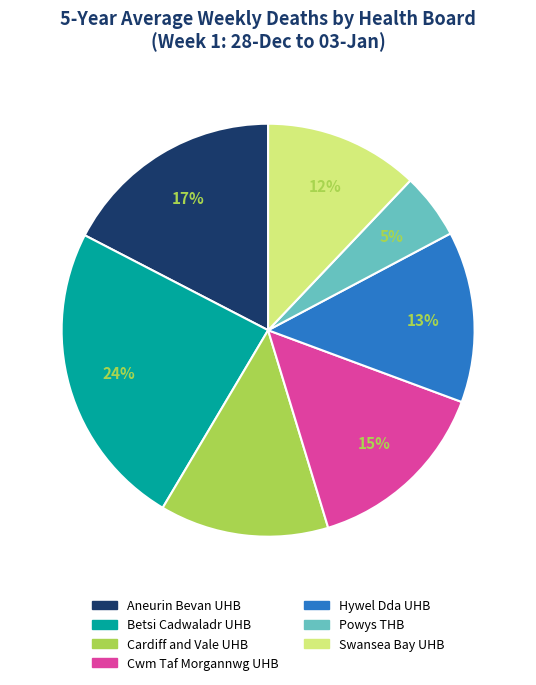

Does any single category account for the majority?

No